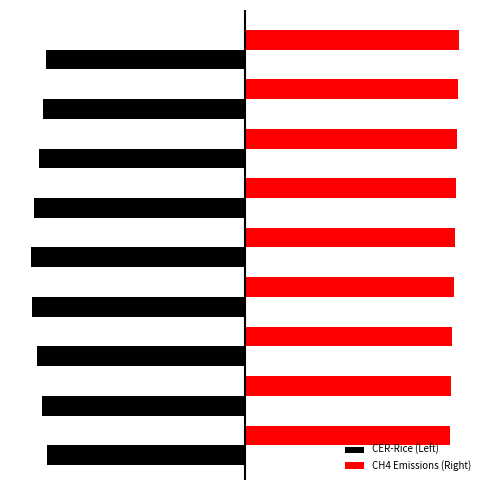

Count the CH4 Emissions (Right) values in the range 0 to 1.

9